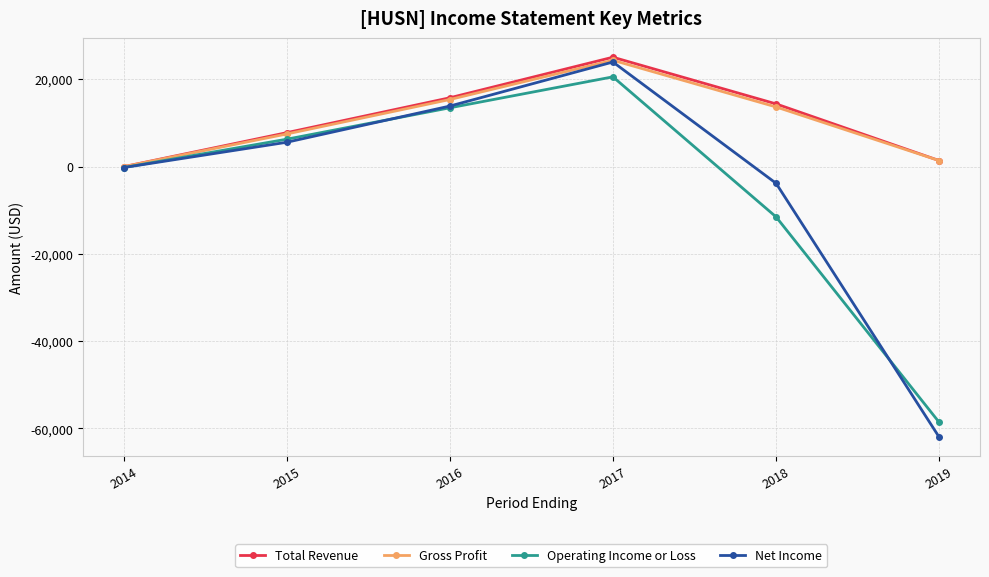

How many data points does each series have?

6